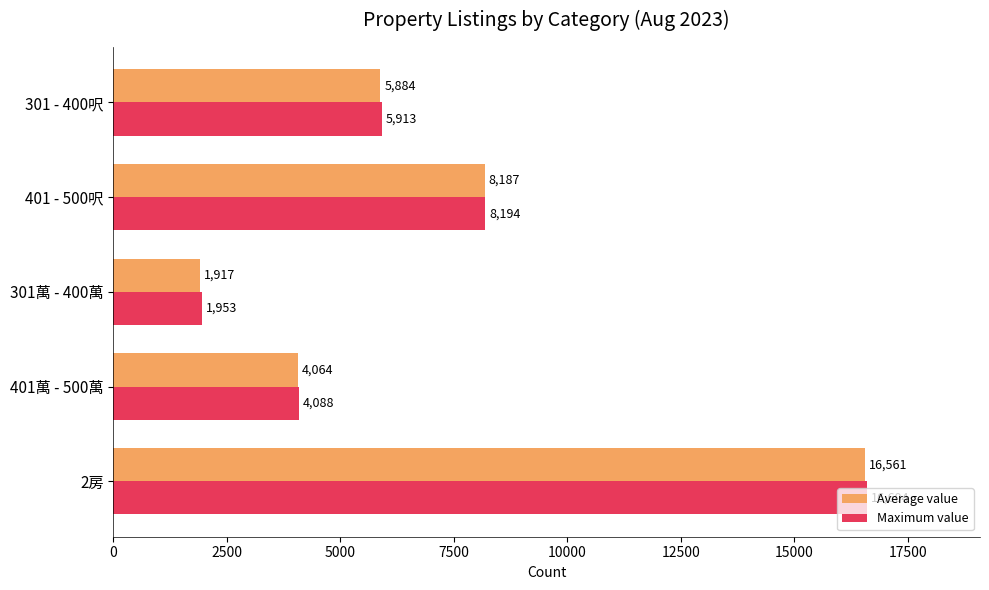

How many Maximum value values are between 4088 and 8194?

3